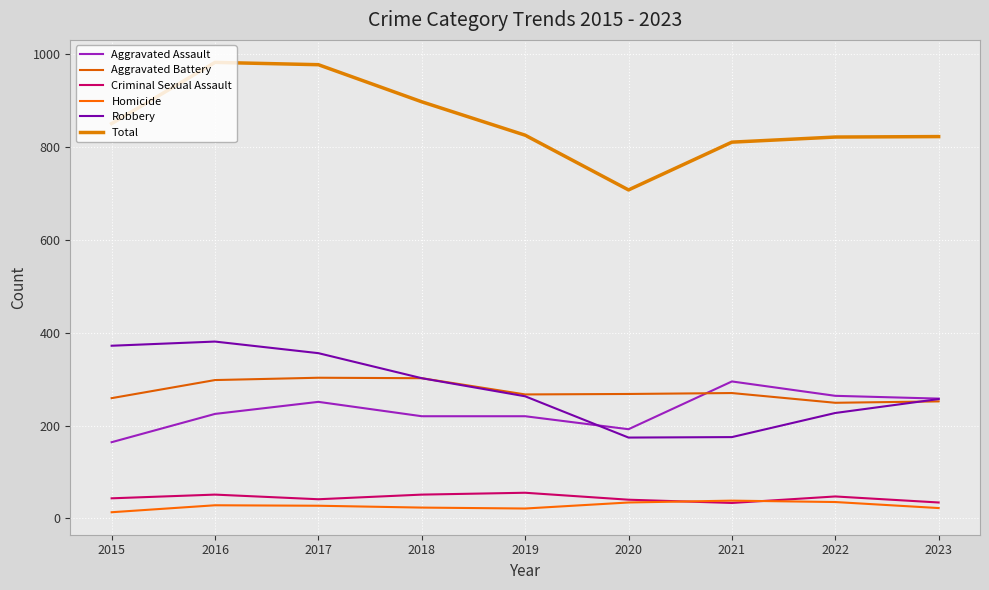

How many times do Aggravated Assault and Aggravated Battery cross each other?

1